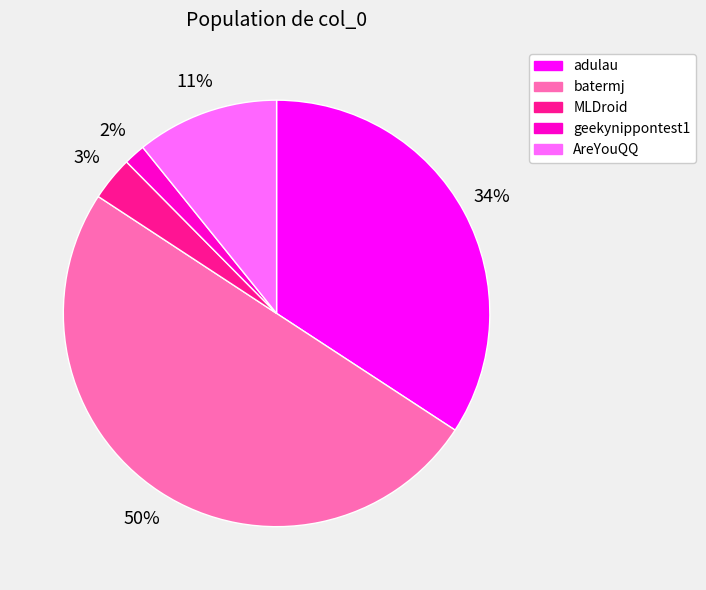

Between batermj and geekynippontest1, which is larger?

batermj